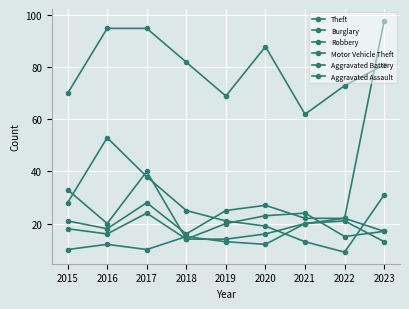

Is this an area chart (filled region under the line)?

No